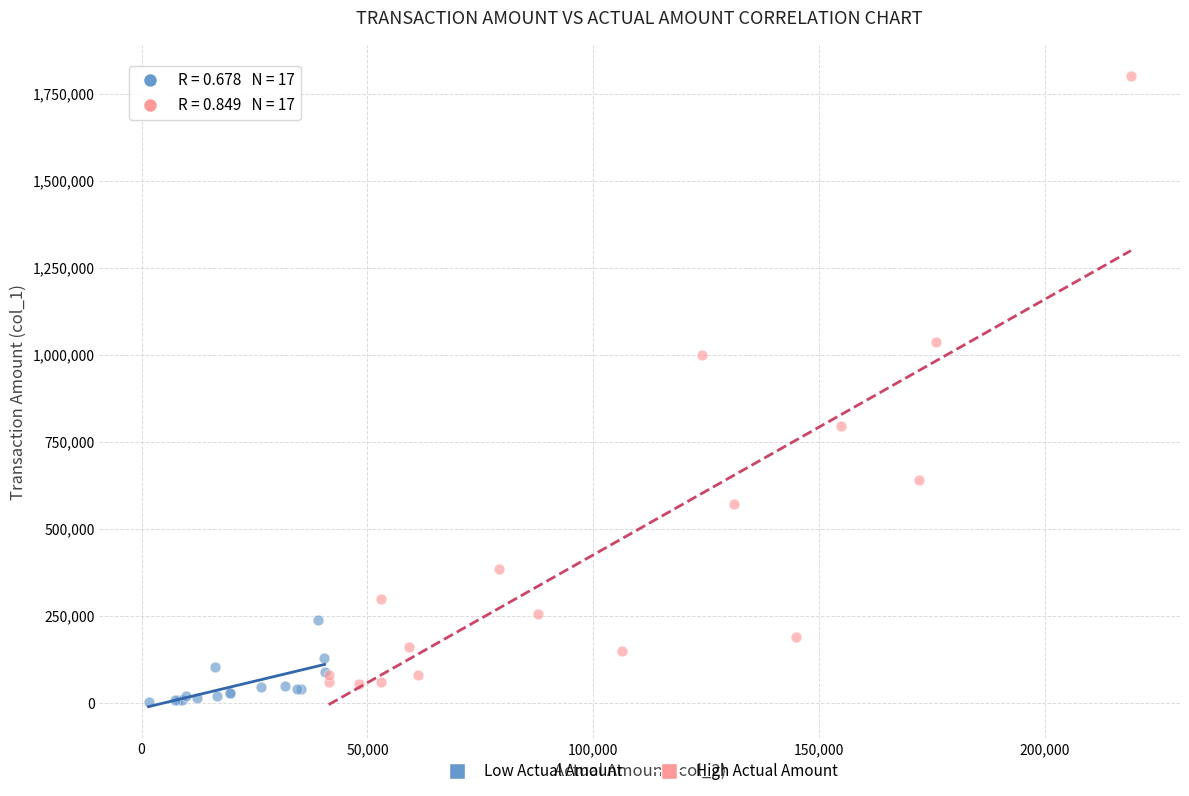

Which series reaches the maximum Y coordinate?

High Actual Amount